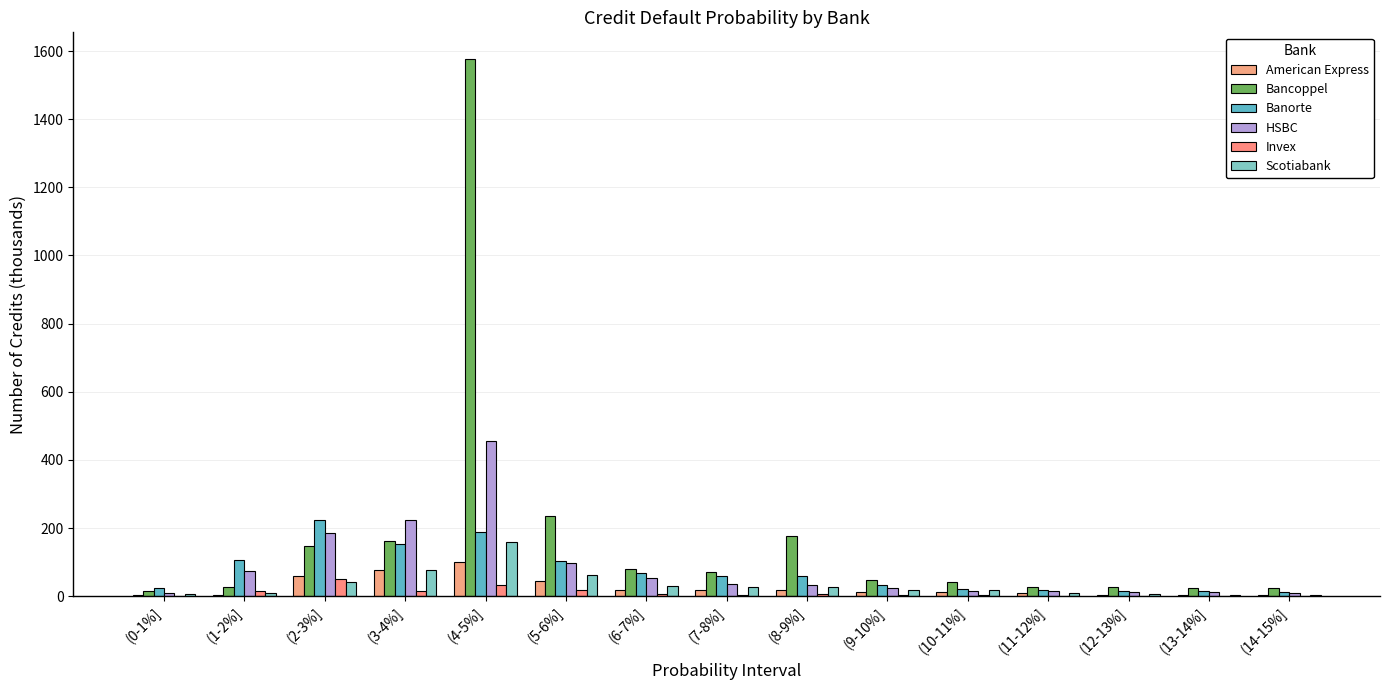

What is the sum of the Invex values at (12-13%] and (5-6%]?

19.4